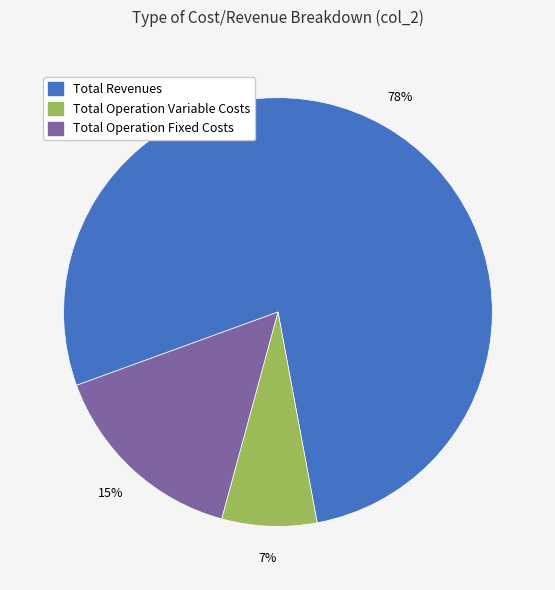

Does any single category account for the majority?

Yes